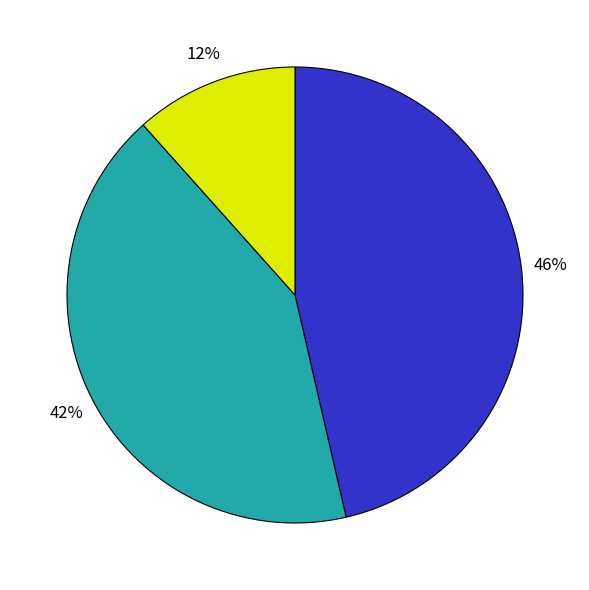

Is there any slice that represents more than half of the pie?

No